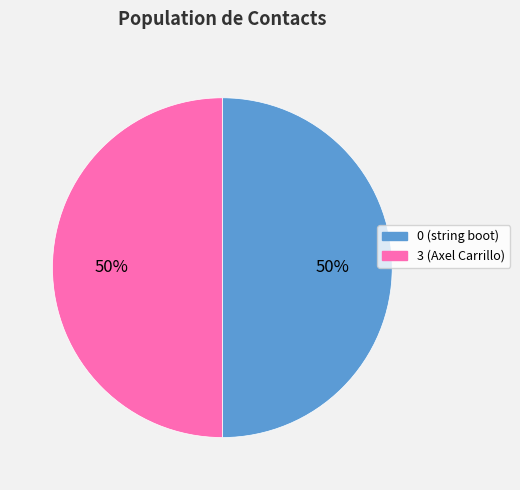

Approximately how many times larger is the value at 3 compared to 0?

1.0